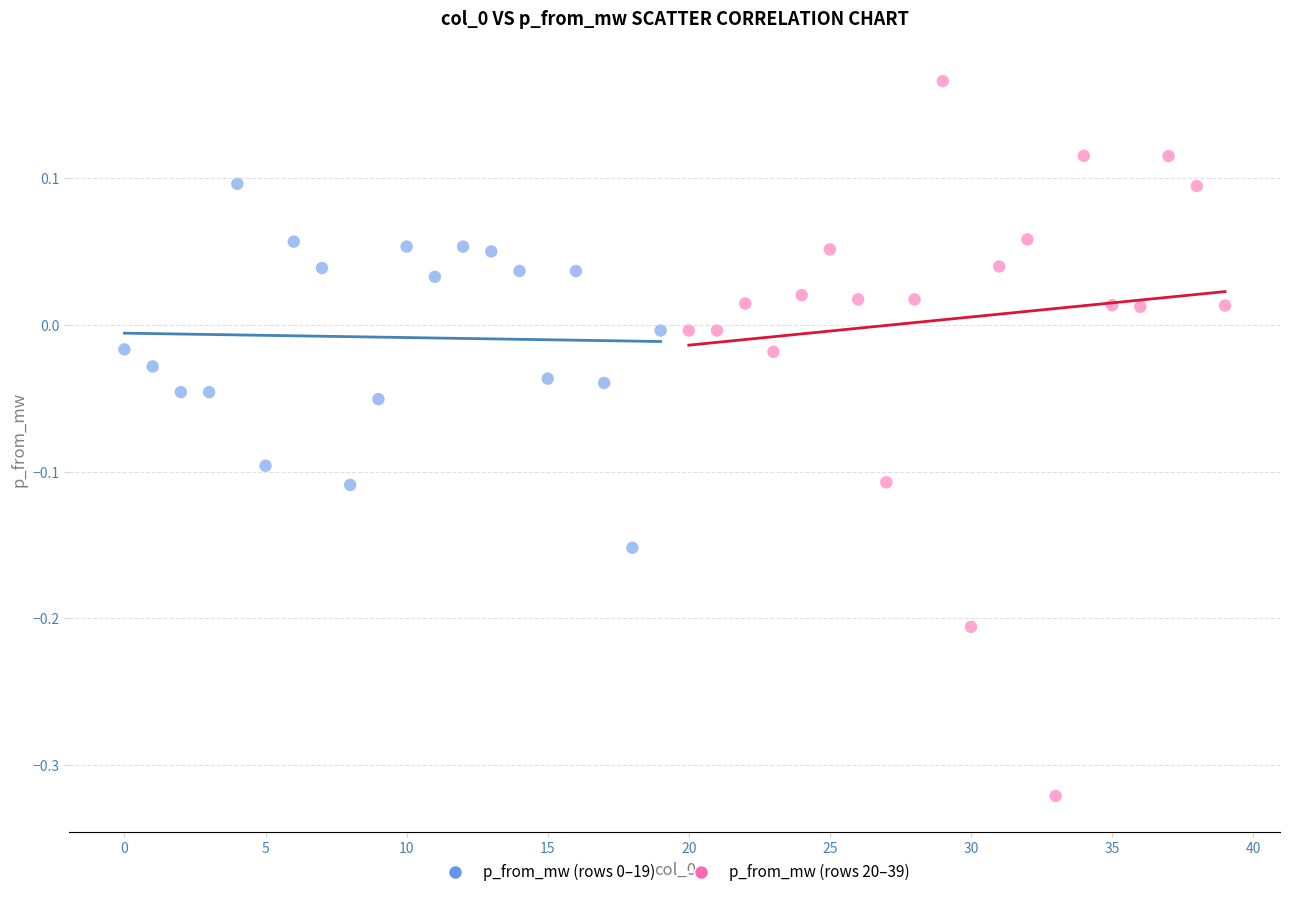

Which series contains the highest Y value?

p_from_mw (rows 20–39)